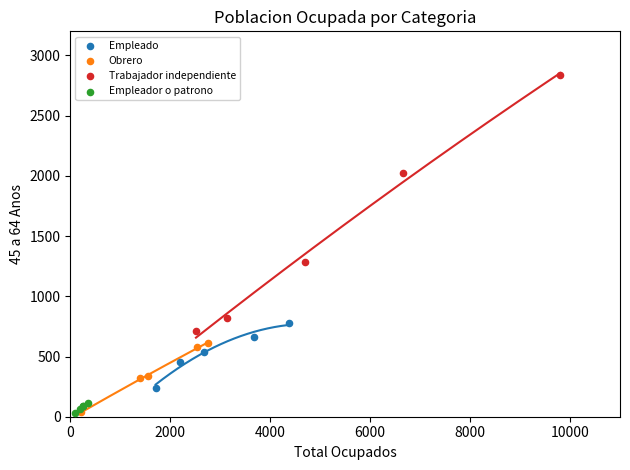

What are all the series names shown in the legend?

Empleado, Obrero, Trabajador independiente, Empleador o patrono